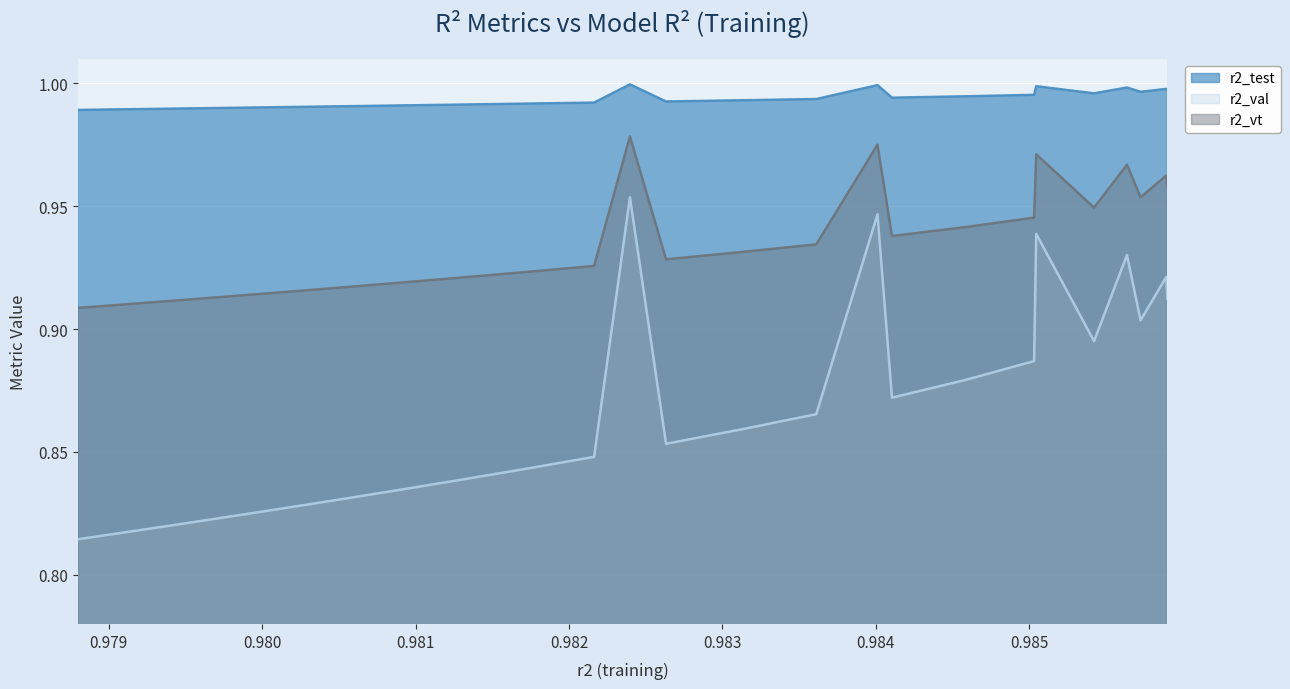

List the series in order of their peak value, highest first.

r2_test, r2_vt, r2_val